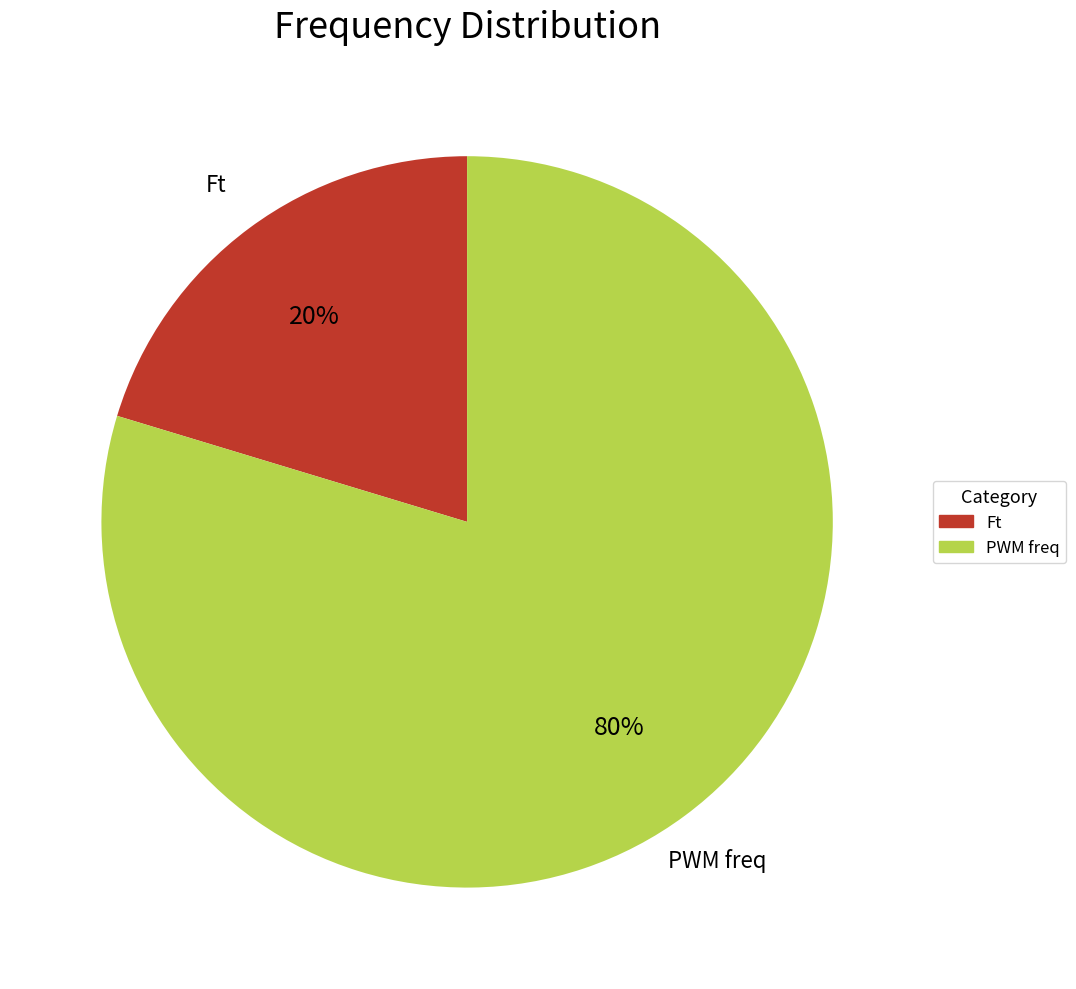

Rank the categories by value from highest to lowest.

PWM freq, Ft